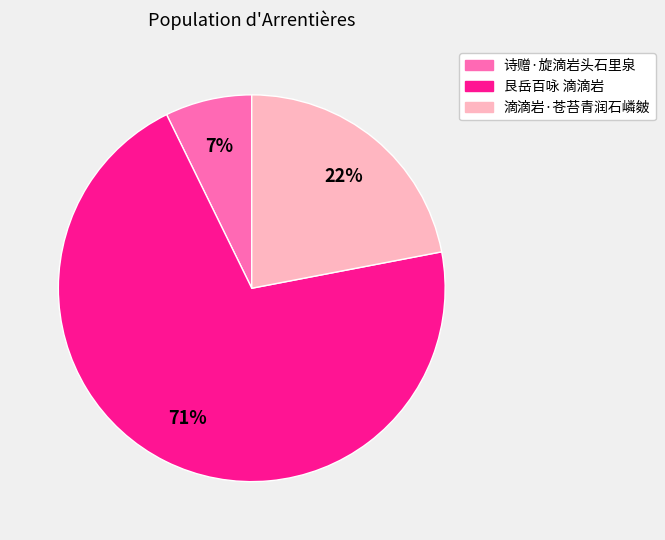

Which category has the biggest portion of the pie?

艮岳百咏 滴滴岩